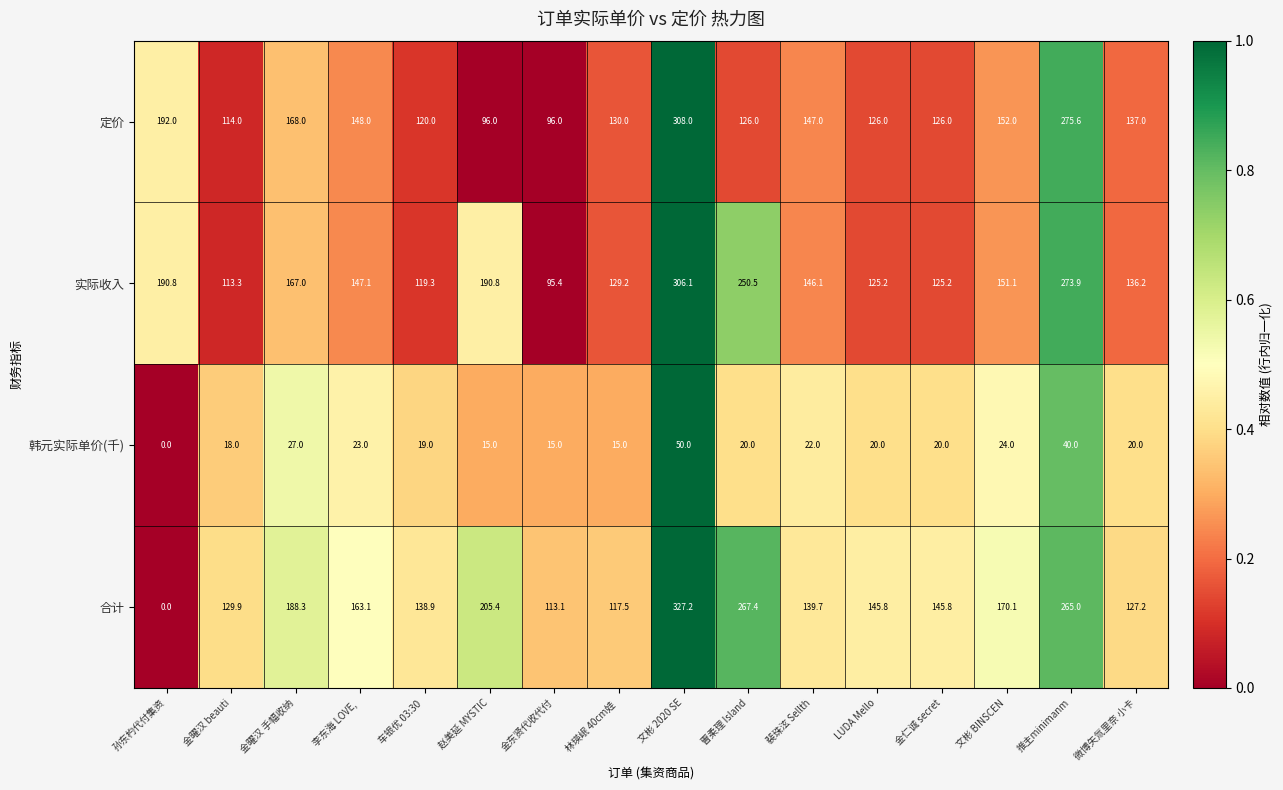

Which series has the widest spread of values?

合计